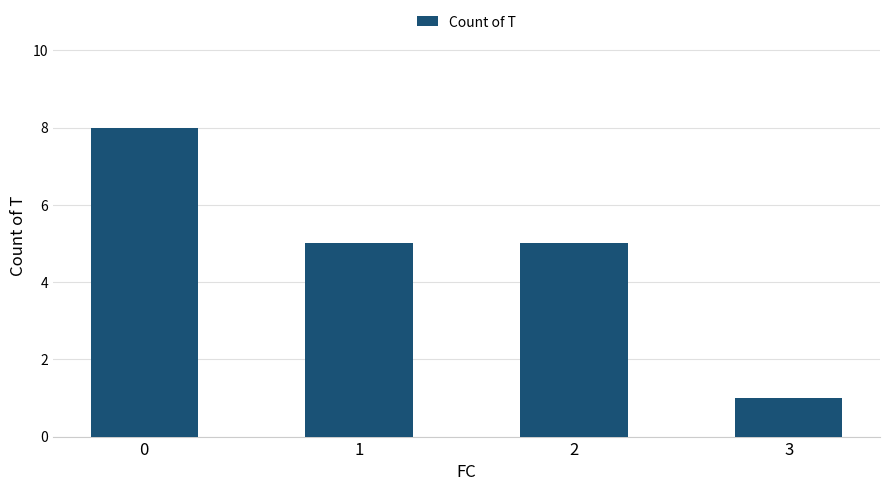

What is the approximate value at 2?

5